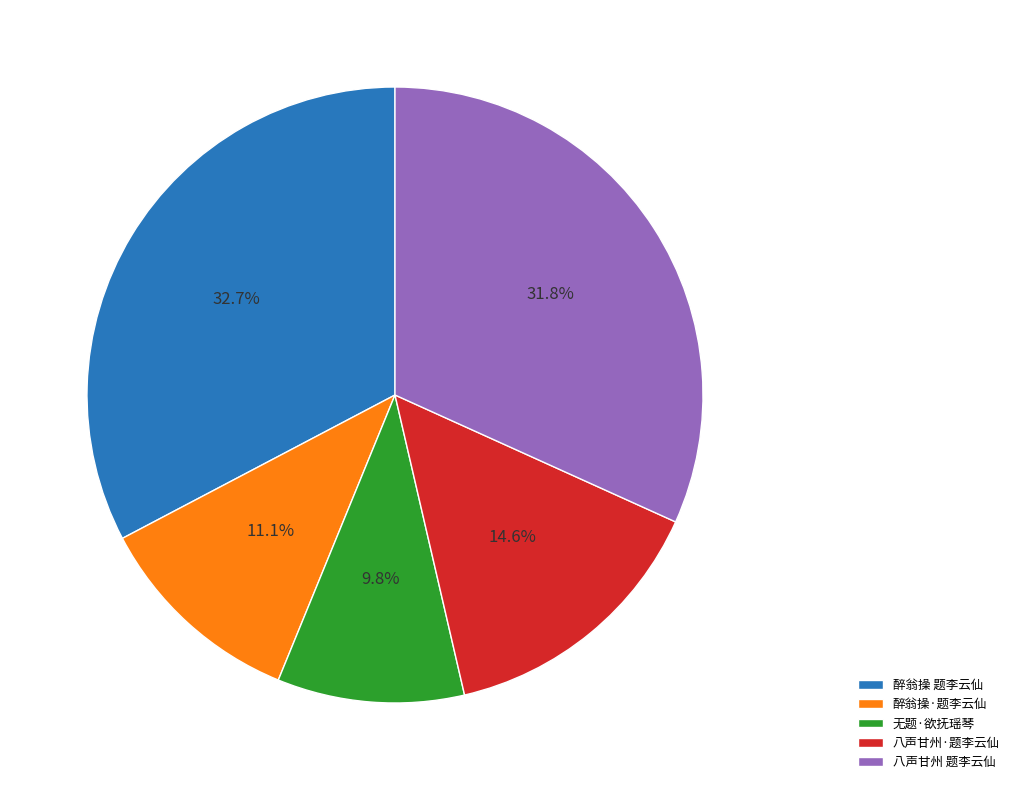

Count the number of slices in the pie.

5